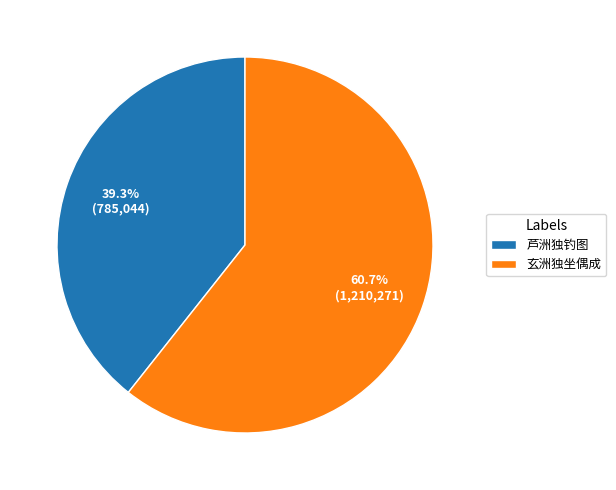

Does 玄洲独坐偶成 account for over 50% of the chart?

Yes